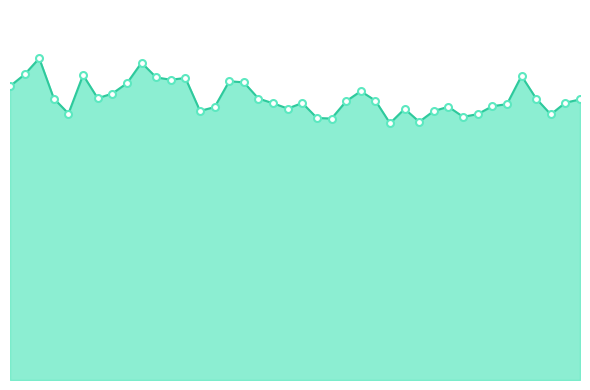

Is this an area chart (filled region under the line)?

Yes